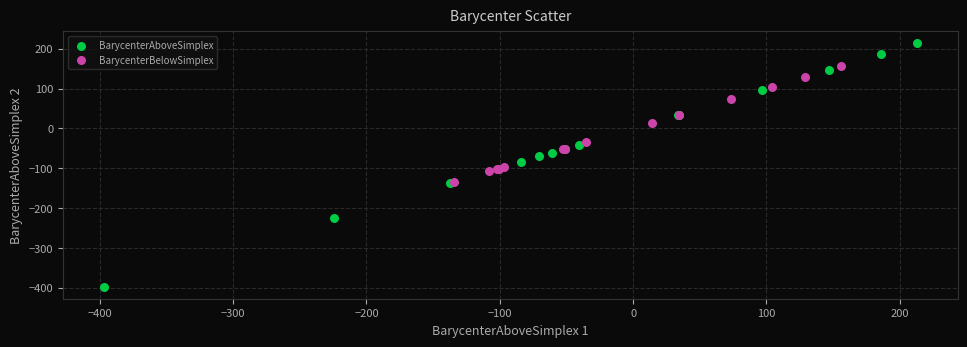

What are all the series names shown in the legend?

BarycenterAboveSimplex, BarycenterBelowSimplex